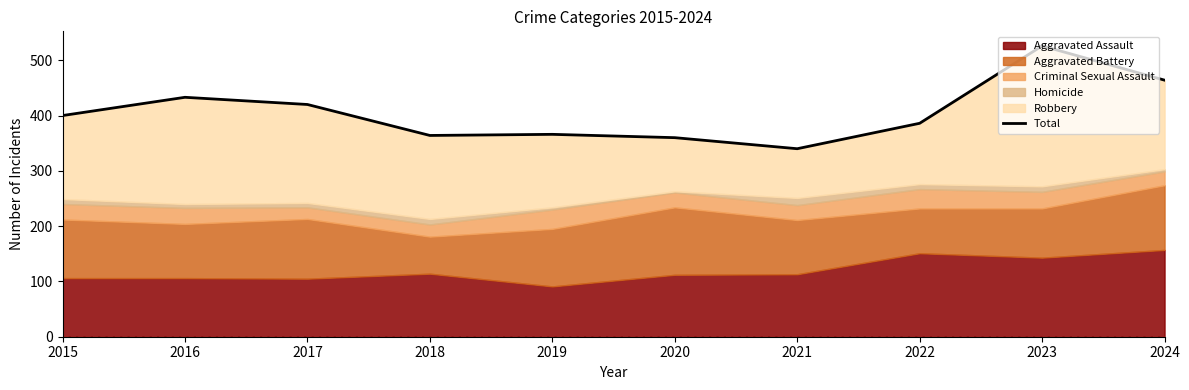

How many categories are shown in the chart?

10